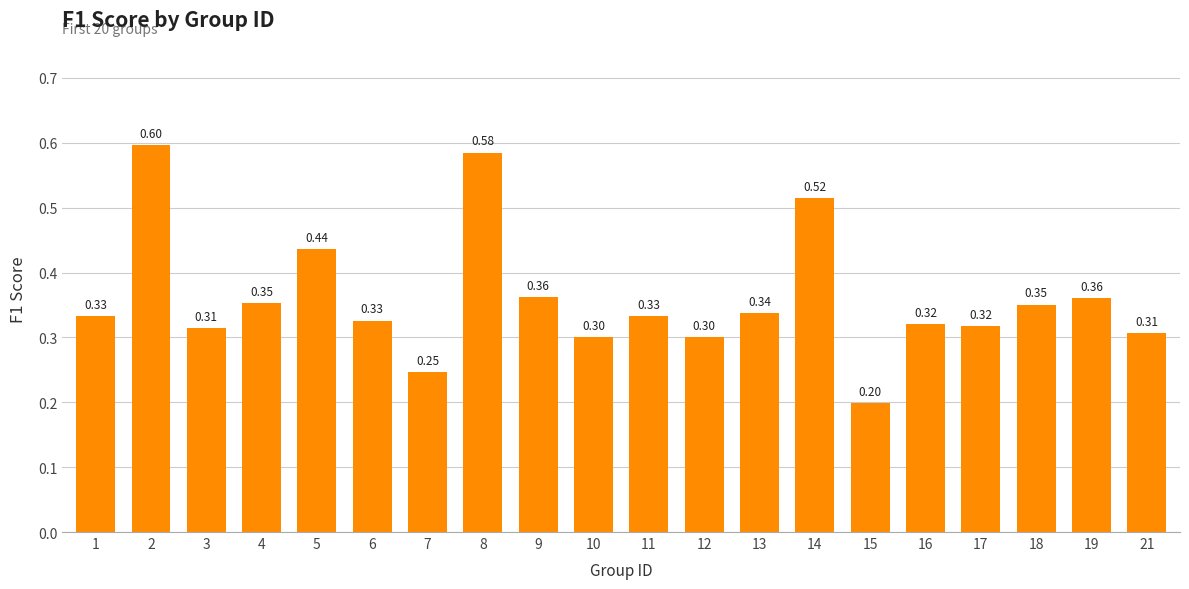

Count the values in the range 0 to 1.

20